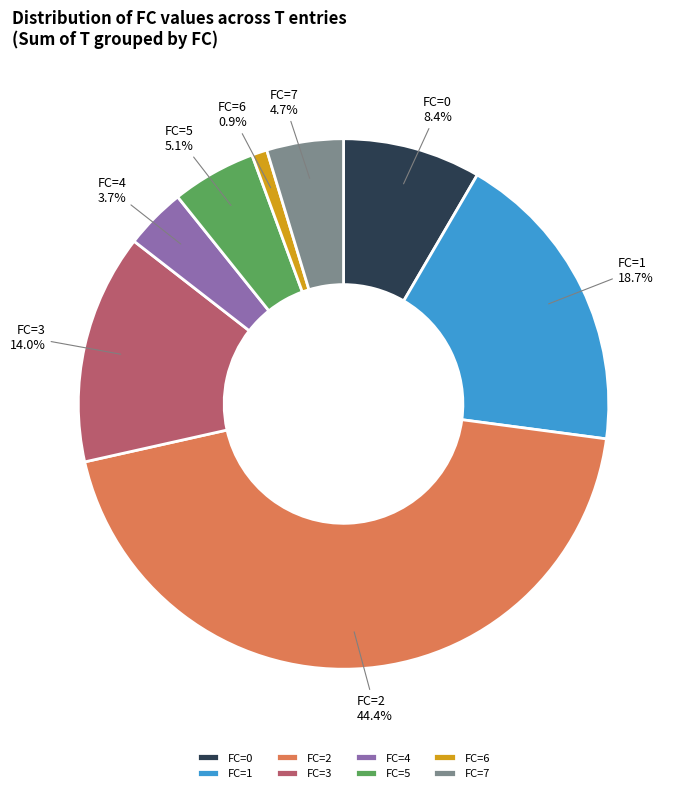

Combined, what portion of the pie is FC=0 and FC=7?

13.1%